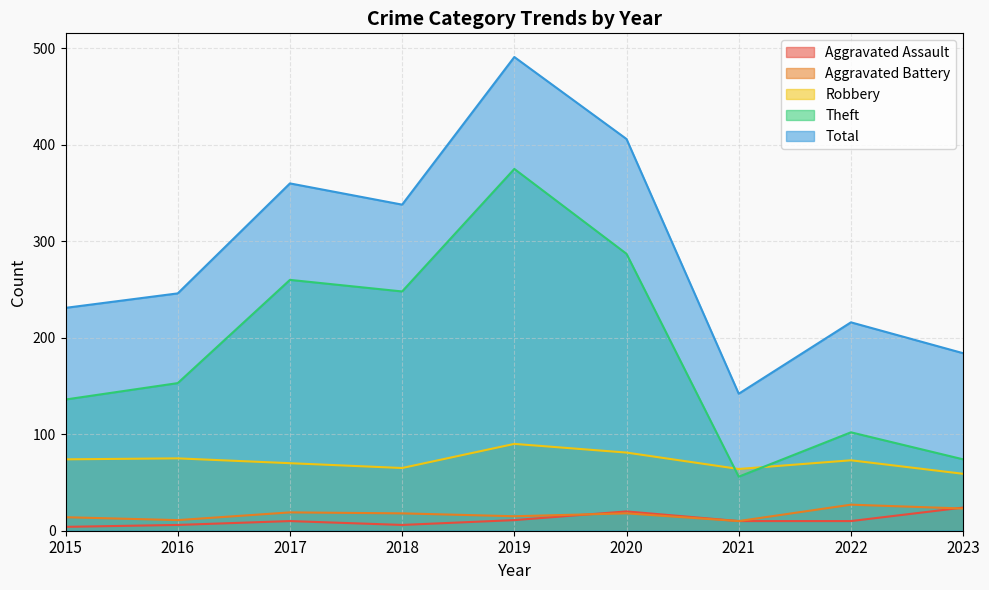

Reading right to left, what are all the values shown in this chart?

Aggravated Assault: 24	10	10	20	11	6	10	6	4
Aggravated Battery: 23	27	10	18	15	18	19	11	14
Robbery: 59	73	64	81	90	65	70	75	74
Theft: 74	102	56	287	375	248	260	153	136
Total: 184	216	142	406	491	338	360	246	231